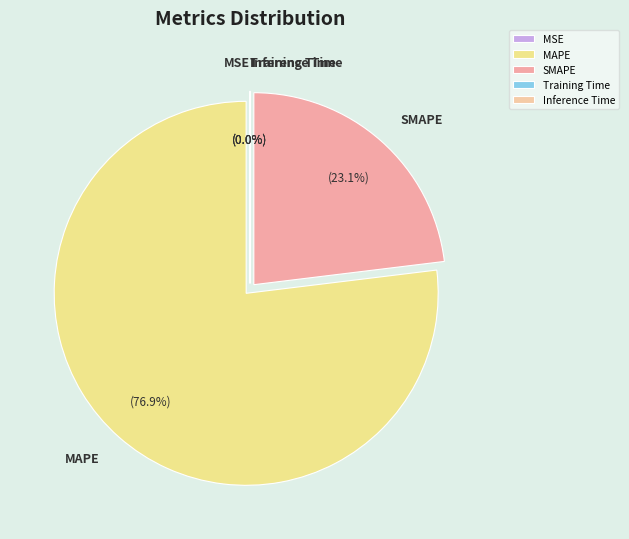

Between MAPE and SMAPE, which is larger?

MAPE